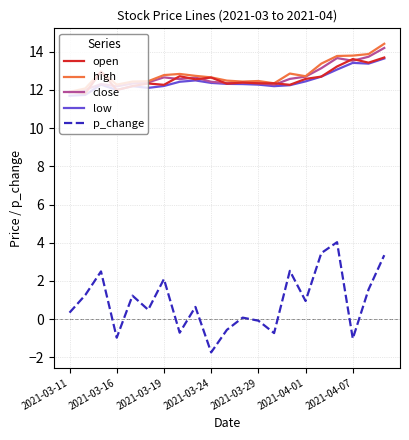

True or false: p_change and low cross at least once.

False